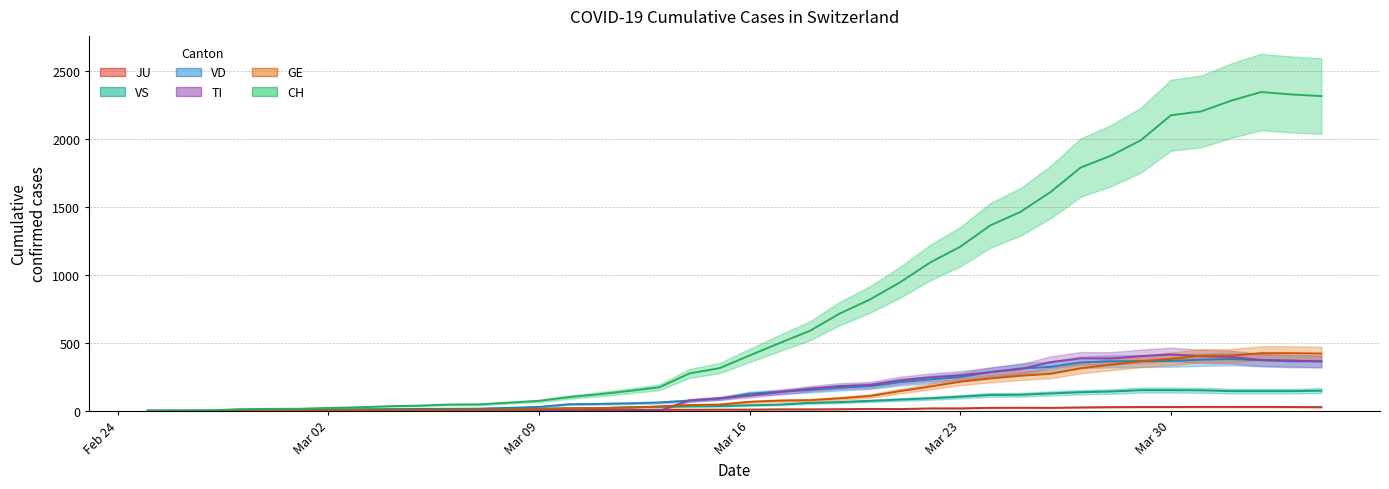

What is the maximum value shown in the chart?

2345